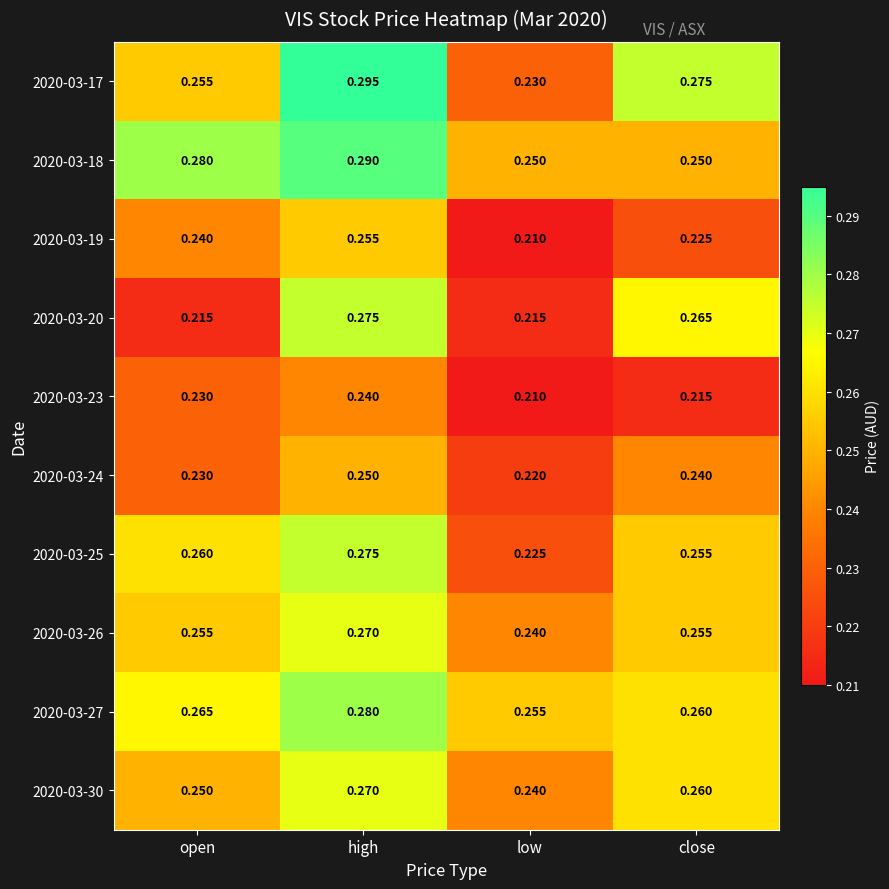

List the labels in order of 2020-03-19 value, largest first.

high, open, close, low